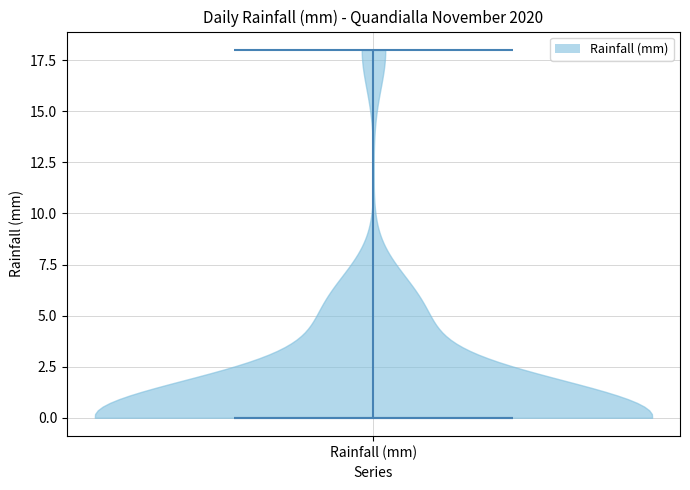

Read this violin plot against the y-axis: where its median line is, and the lowest and highest points the violin reaches. The values are not printed on the chart, so give them approximately, as read against the axis.

median line 0, lowest point 0, highest point 18